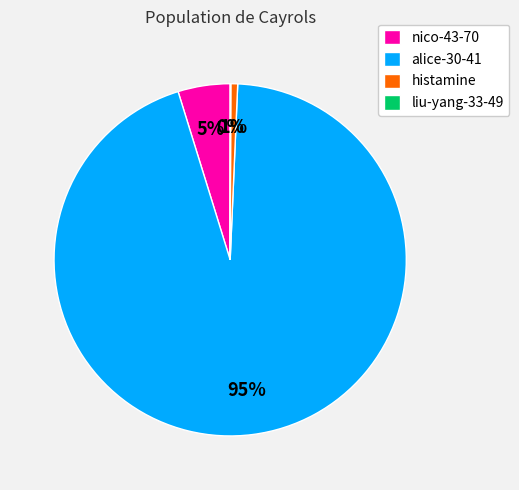

To the nearest percent, what percentage of the pie is nico-43-70?

5%